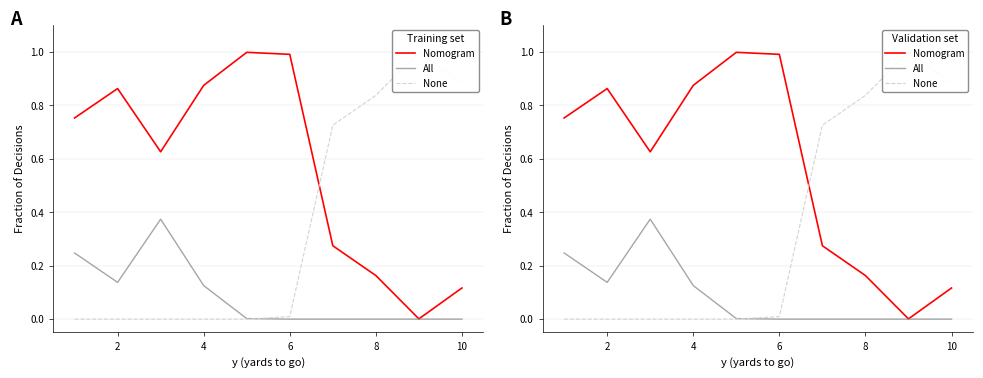

Between 10 and 8, which is larger?

8